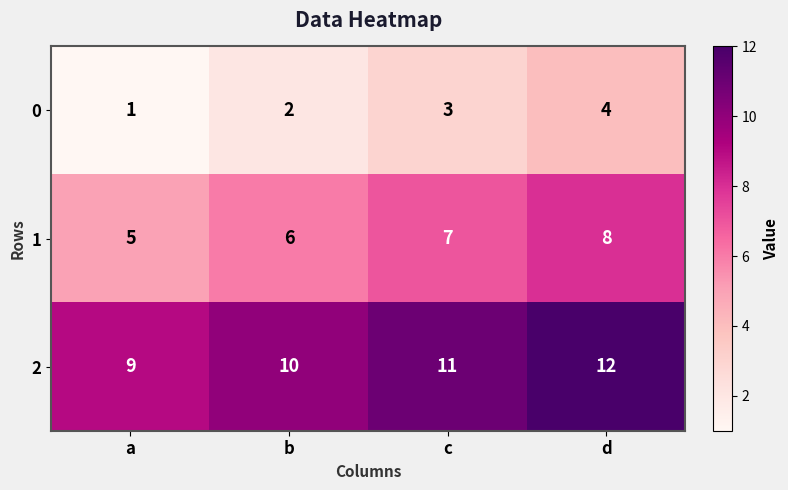

At which label is 2 closest to 10?

b